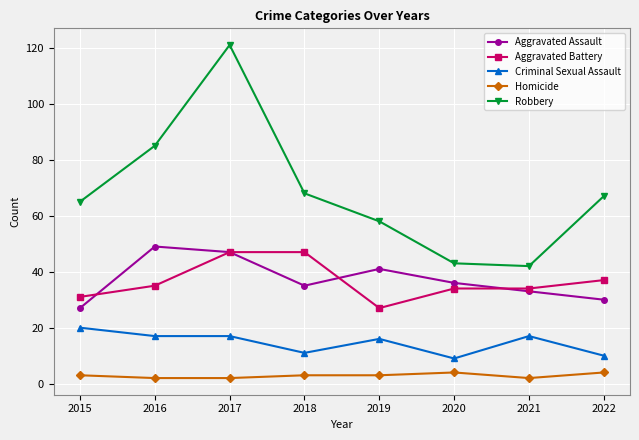

What is the sum of the Homicide values at 2015 and 2022?

7